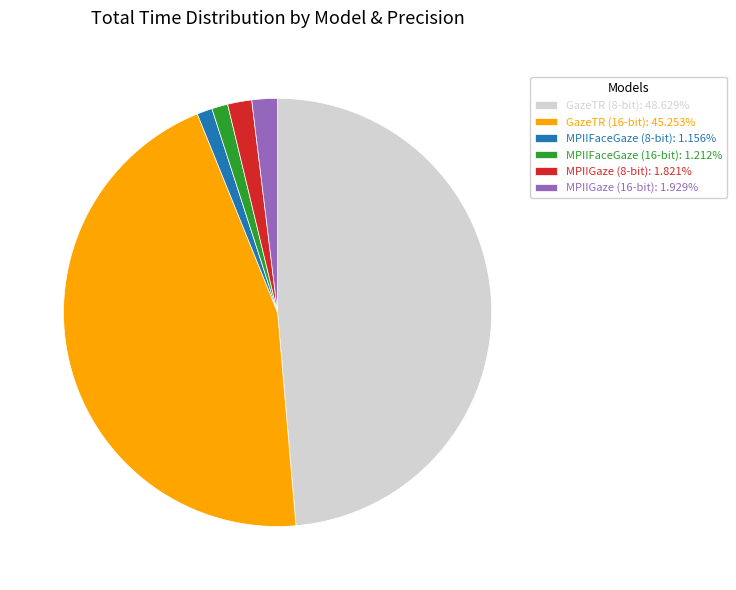

How many slices are in this pie chart?

6